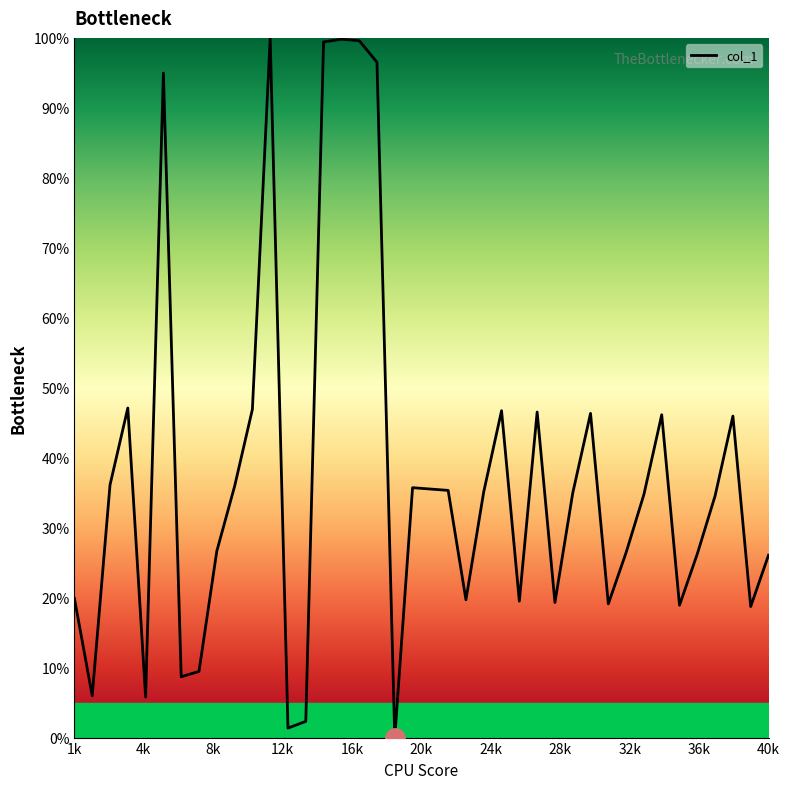

What is the difference between the maximum and minimum values?

100.0